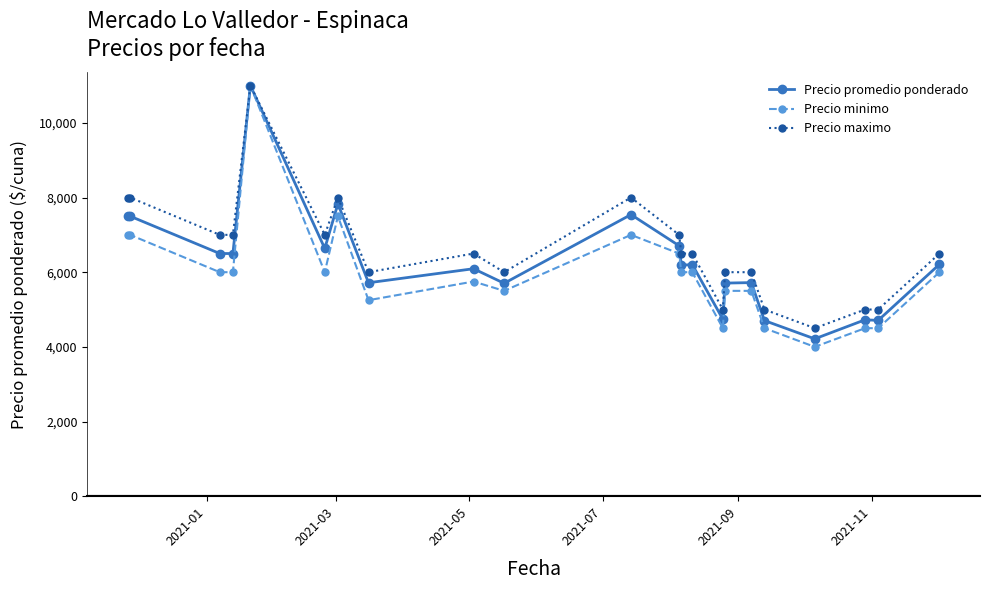

List the series in order of their overall mean, highest first.

Precio maximo, Precio promedio ponderado, Precio minimo